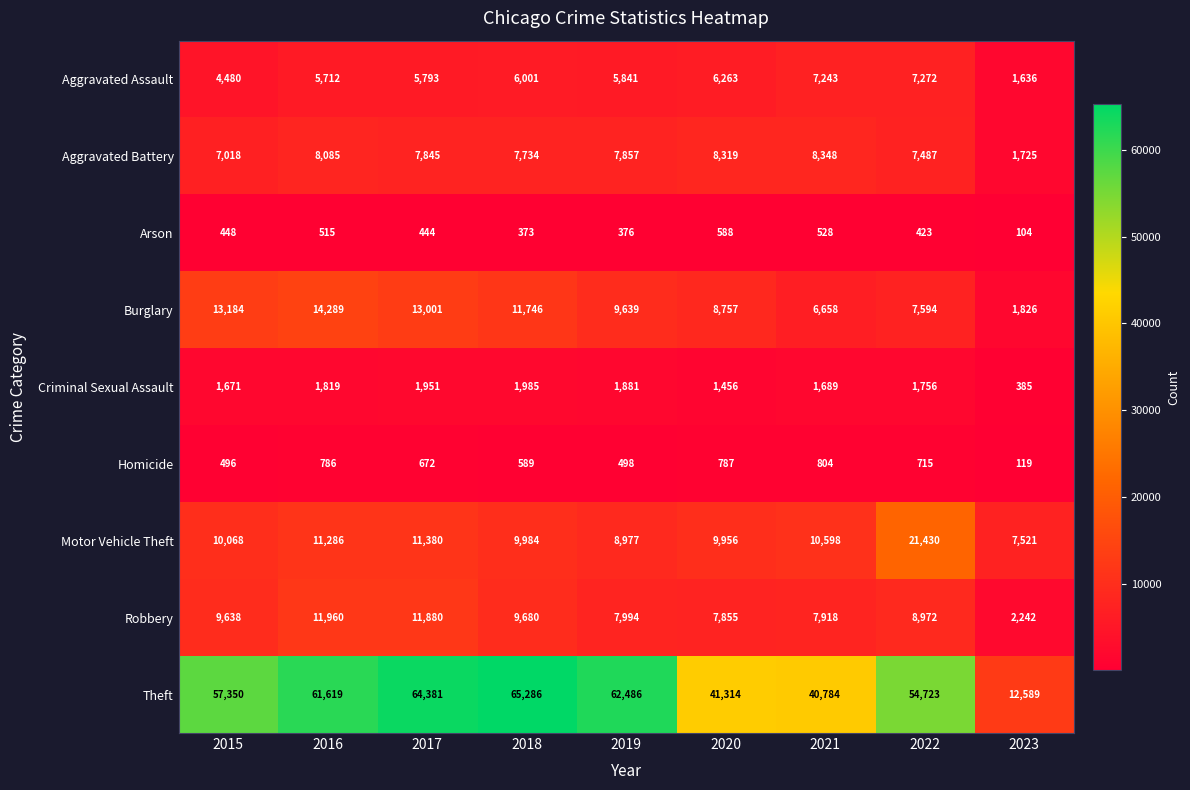

Which series has the largest range (max minus min)?

Theft